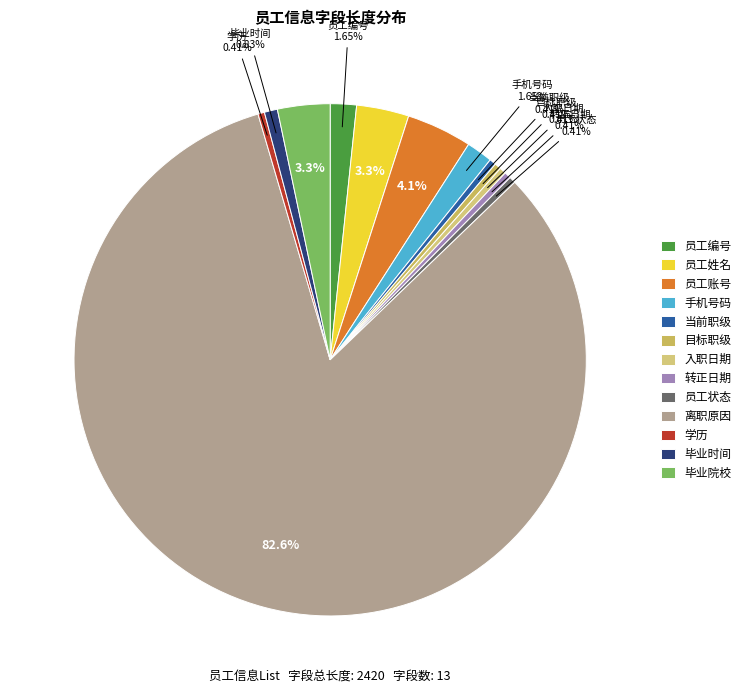

Is it true that 入职日期 is 8% of the pie?

False